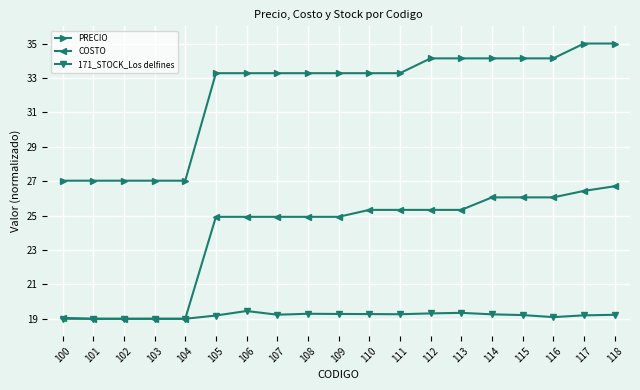

What is the value of the 171_STOCK_Los delfines point at the 2nd from the left?

19.0